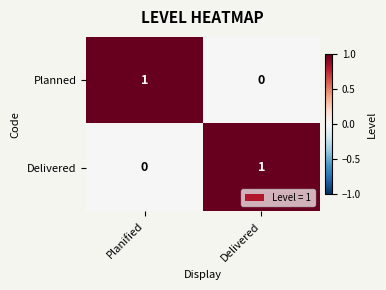

True or false: Delivered has a value of 0 at Planified.

True